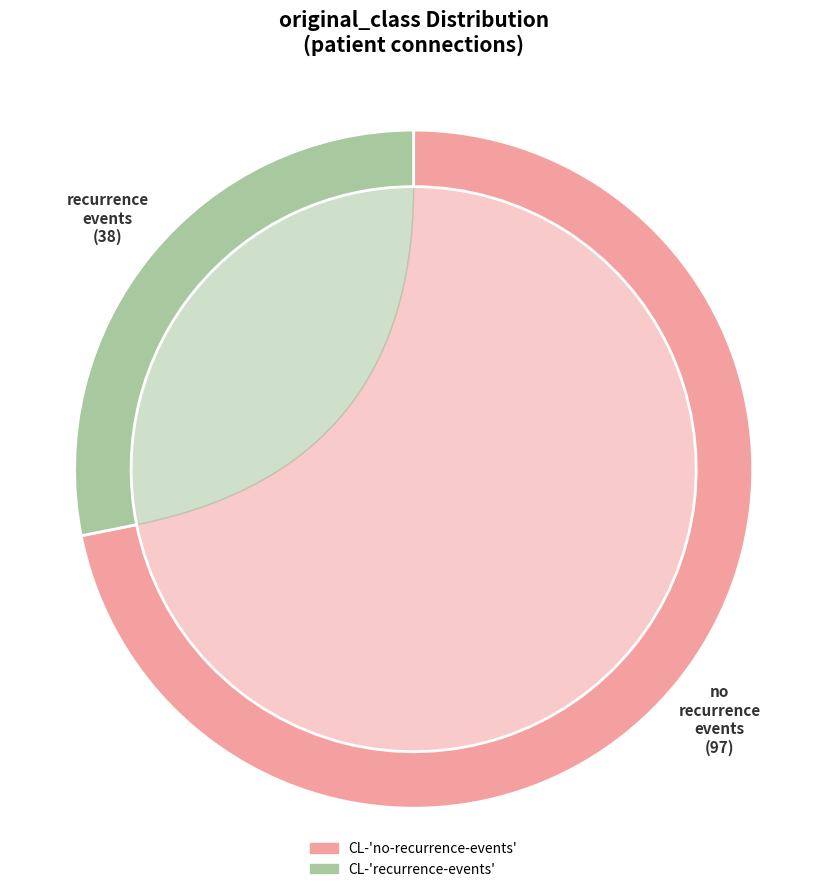

Is CL-'recurrence-events' the majority of the pie?

No